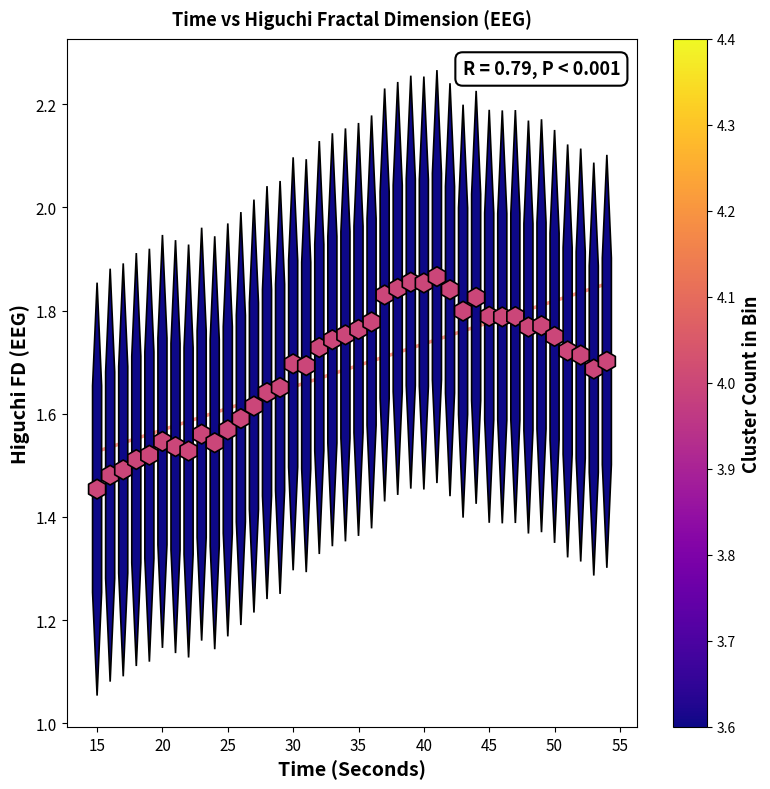

What is the range of Y values (max minus min)?

0.4